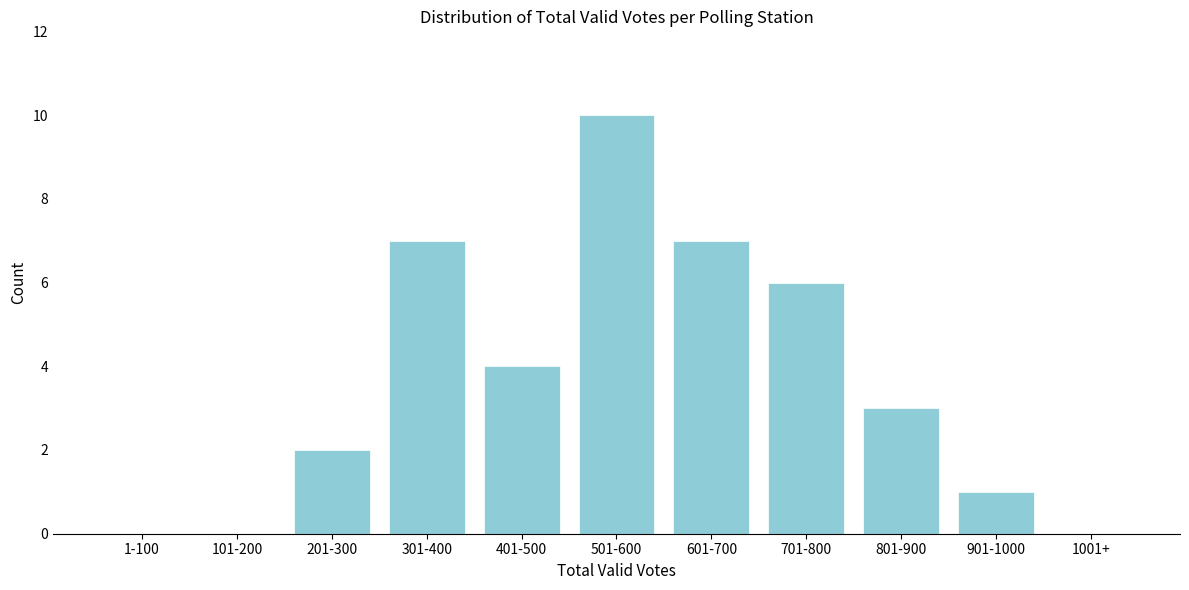

Reading left to right, extract all data points from this chart.

1-100=0	101-200=0	201-300=2	301-400=7	401-500=4	501-600=10	601-700=7	701-800=6	801-900=3	901-1000=1	1001+=0